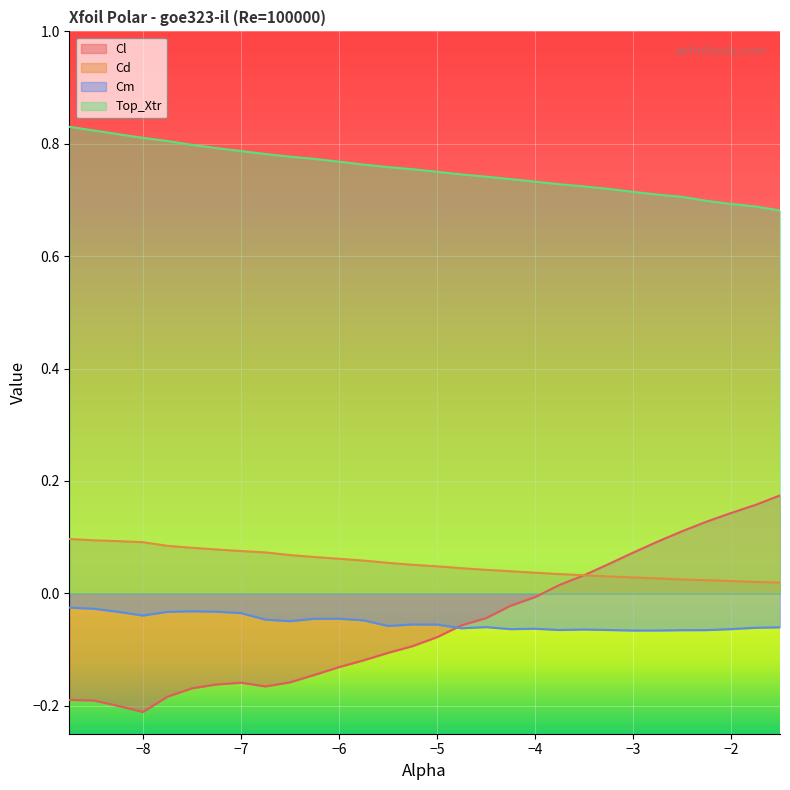

What is the average value of the Top_Xtr series?

0.8